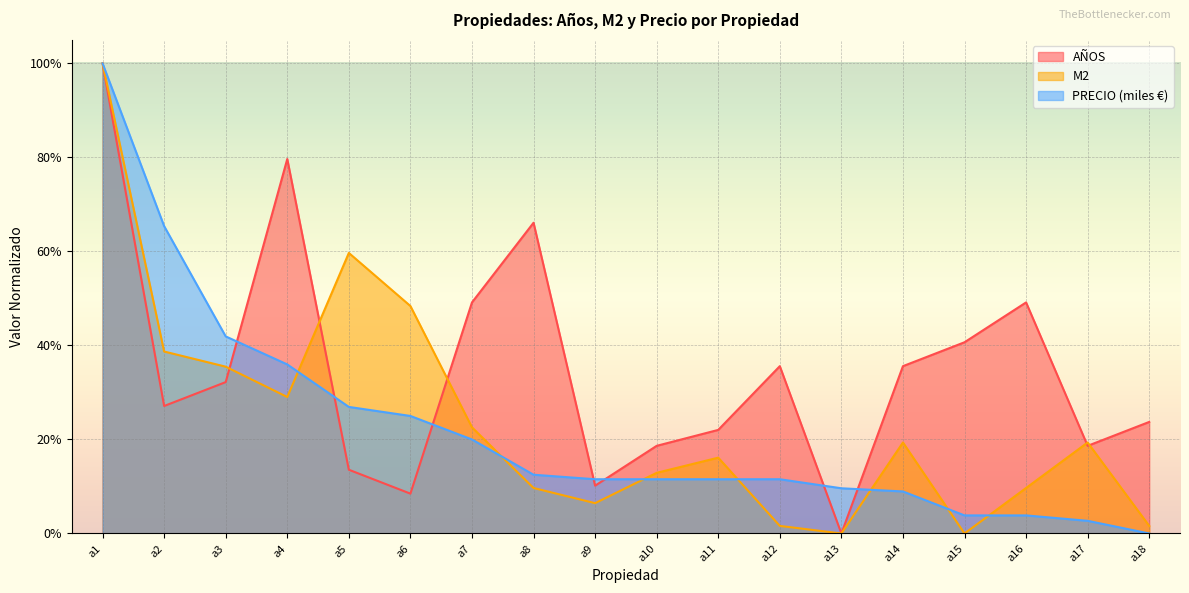

What is the total value across all series at a12?

0.5